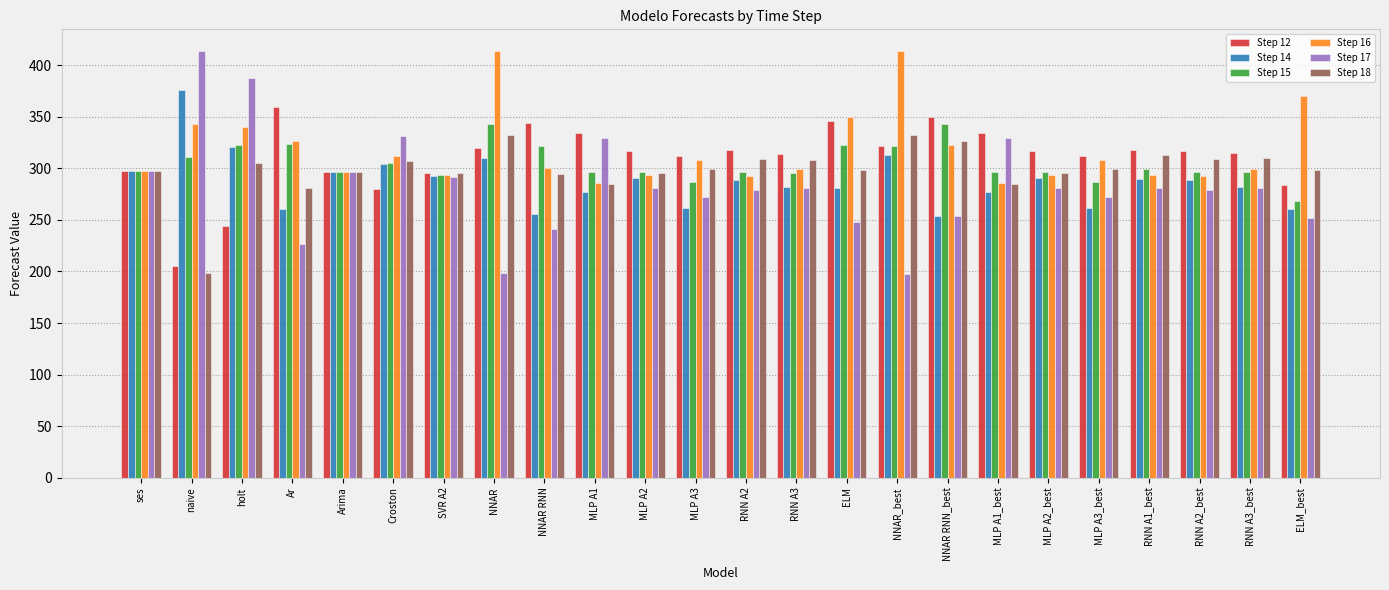

What is the total value across all series at Ar?

1778.0